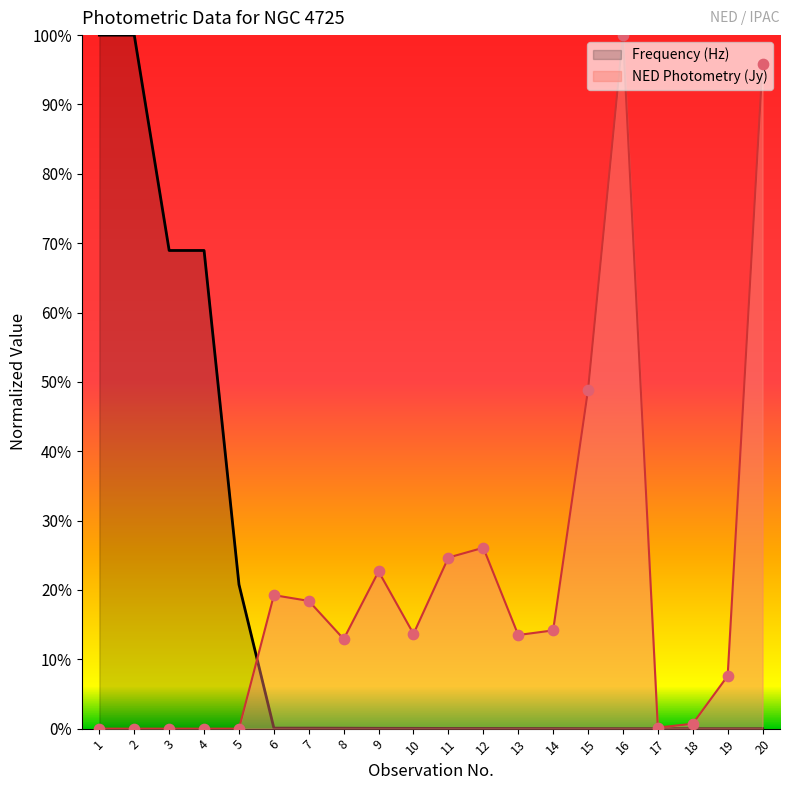

Which series contains the lowest Y value?

Frequency (Hz)